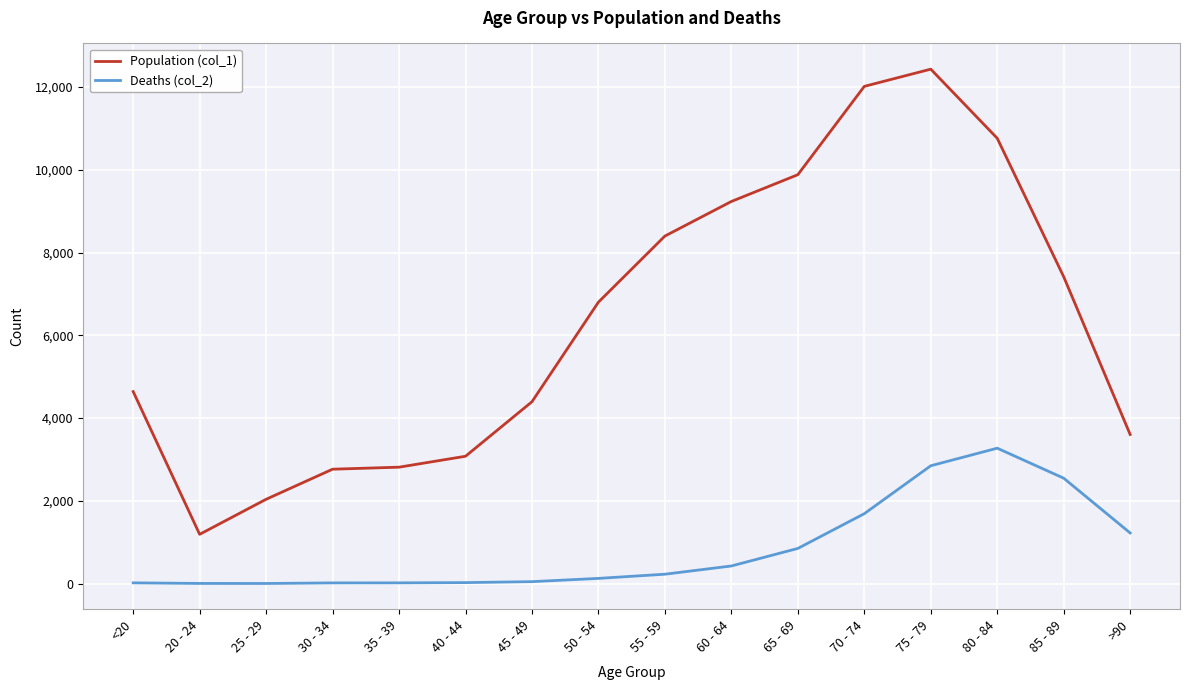

At how many categories does at least one series exceed 12410?

1